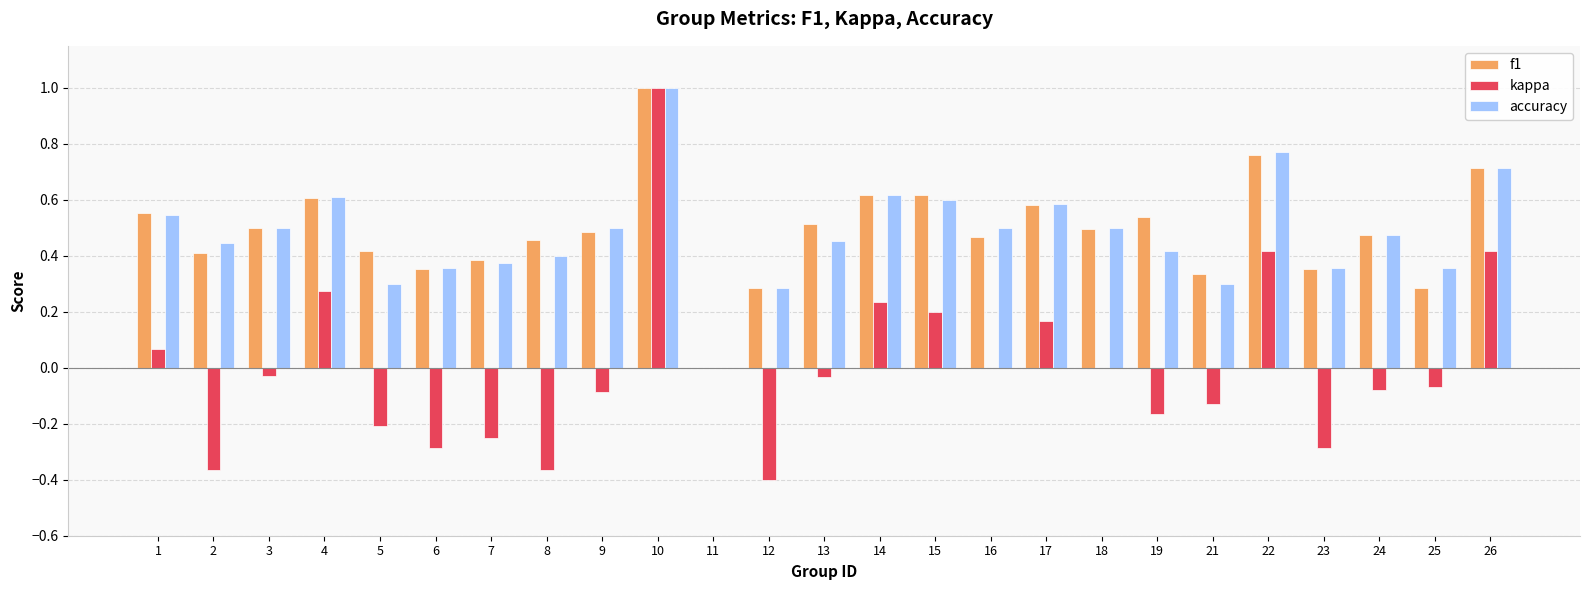

At which category does the chart reach its peak across all series?

10